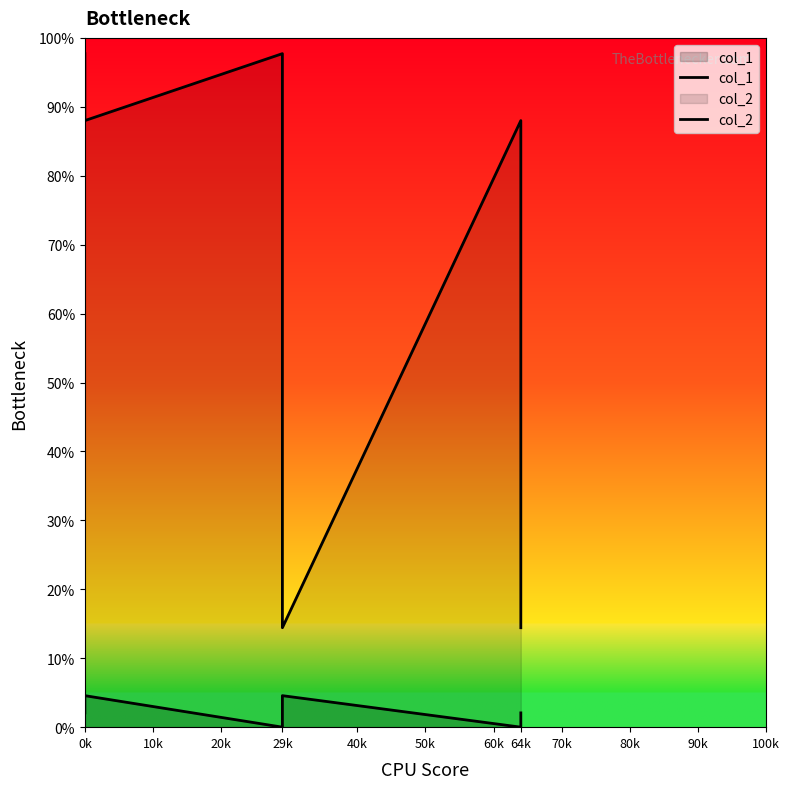

True or false: col_2 and col_1 intersect in this chart.

False